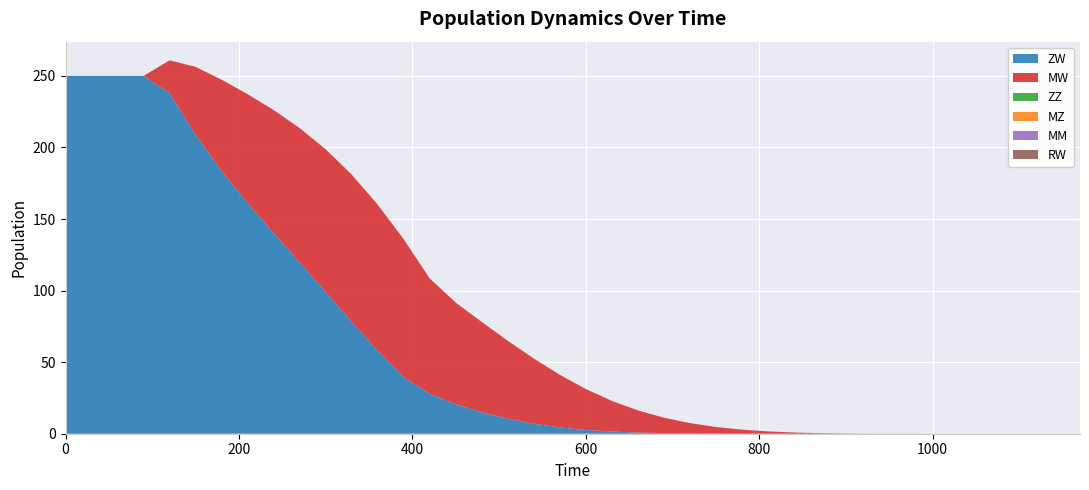

Reading left to right, transcribe all the data shown in this chart.

ZW: 0=250.0	30=250.0	60=250.0	90=250.0	120=238.0	150=208.9	180=183.5	210=161.2	240=140.3	270=119.7	300=99.0	330=78.2	360=58.0	390=39.5	420=27.9	450=20.6	480=15.1	510=10.5	540=7.0	570=4.4	600=2.7	630=1.5	660=0.8	690=0.4	720=0.2	750=0.1	780=0.0	810=0.0	840=0.0	870=0.0	900=0.0	930=0.0	960=0.0	990=0.0	1020=0.0	1050=0.0	1080=0.0	1110=0.0	1140=0.0	1170=0.0
MW: 0=0.0	30=0.0	60=0.0	90=0.0	120=22.8	150=47.4	180=63.8	210=76.0	240=85.9	270=93.9	300=99.7	330=102.8	360=102.1	390=96.4	420=80.5	450=71.1	480=63.0	510=54.5	540=45.6	570=36.8	600=28.6	630=21.4	660=15.5	690=10.8	720=7.2	750=4.6	780=2.8	810=1.6	840=0.8	870=0.4	900=0.2	930=0.1	960=0.0	990=0.0	1020=0.0	1050=0.0	1080=0.0	1110=0.0	1140=0.0	1170=0.0
ZZ: 0=0.0	30=0.0	60=0.0	90=0.0	120=0.0	150=0.0	180=0.0	210=0.0	240=0.0	270=0.0	300=0.0	330=0.0	360=0.0	390=0.0	420=0.0	450=0.0	480=0.0	510=0.0	540=0.0	570=0.0	600=0.0	630=0.0	660=0.0	690=0.0	720=0.0	750=0.0	780=0.0	810=0.0	840=0.0	870=0.0	900=0.0	930=0.0	960=0.0	990=0.0	1020=0.0	1050=0.0	1080=0.0	1110=0.0	1140=0.0	1170=0.0
MZ: 0=0.0	30=0.0	60=0.0	90=0.0	120=0.0	150=0.0	180=0.0	210=0.0	240=0.0	270=0.0	300=0.0	330=0.0	360=0.0	390=0.0	420=0.0	450=0.0	480=0.0	510=0.0	540=0.0	570=0.0	600=0.0	630=0.0	660=0.0	690=0.0	720=0.0	750=0.0	780=0.0	810=0.0	840=0.0	870=0.0	900=0.0	930=0.0	960=0.0	990=0.0	1020=0.0	1050=0.0	1080=0.0	1110=0.0	1140=0.0	1170=0.0
MM: 0=0.0	30=0.0	60=0.0	90=0.0	120=0.0	150=0.0	180=0.0	210=0.0	240=0.0	270=0.0	300=0.0	330=0.0	360=0.0	390=0.0	420=0.0	450=0.0	480=0.0	510=0.0	540=0.0	570=0.0	600=0.0	630=0.0	660=0.0	690=0.0	720=0.0	750=0.0	780=0.0	810=0.0	840=0.0	870=0.0	900=0.0	930=0.0	960=0.0	990=0.0	1020=0.0	1050=0.0	1080=0.0	1110=0.0	1140=0.0	1170=0.0
RW: 0=0.0	30=0.0	60=0.0	90=0.0	120=0.0	150=0.0	180=0.0	210=0.0	240=0.0	270=0.0	300=0.0	330=0.0	360=0.0	390=0.0	420=0.0	450=0.0	480=0.0	510=0.0	540=0.0	570=0.0	600=0.0	630=0.0	660=0.0	690=0.0	720=0.0	750=0.0	780=0.0	810=0.0	840=0.0	870=0.0	900=0.0	930=0.0	960=0.0	990=0.0	1020=0.0	1050=0.0	1080=0.0	1110=0.0	1140=0.0	1170=0.0